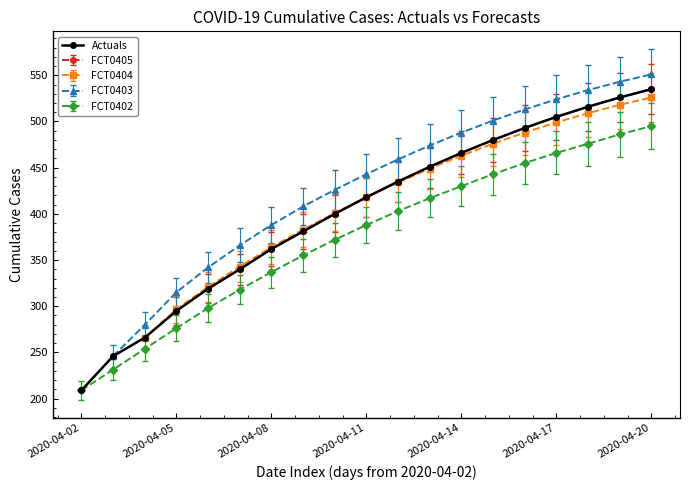

The FCT0402 series shows 800.2 at 2020-04-17. True or false?

False